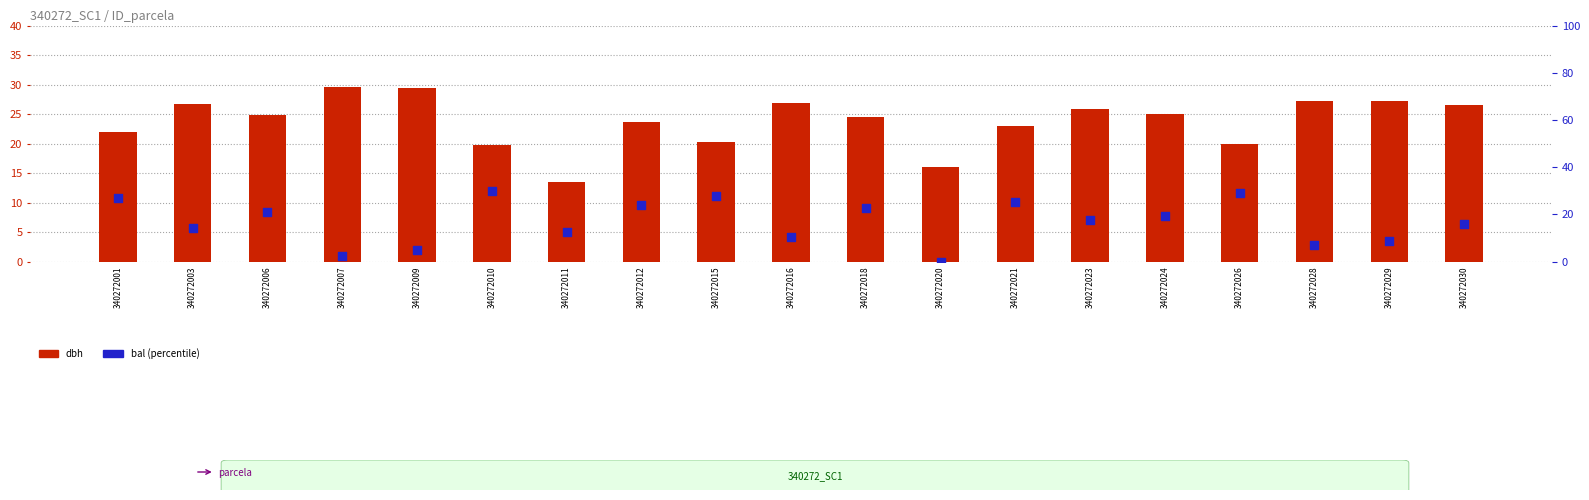

What is the total value across all series at 340272030?

42.6